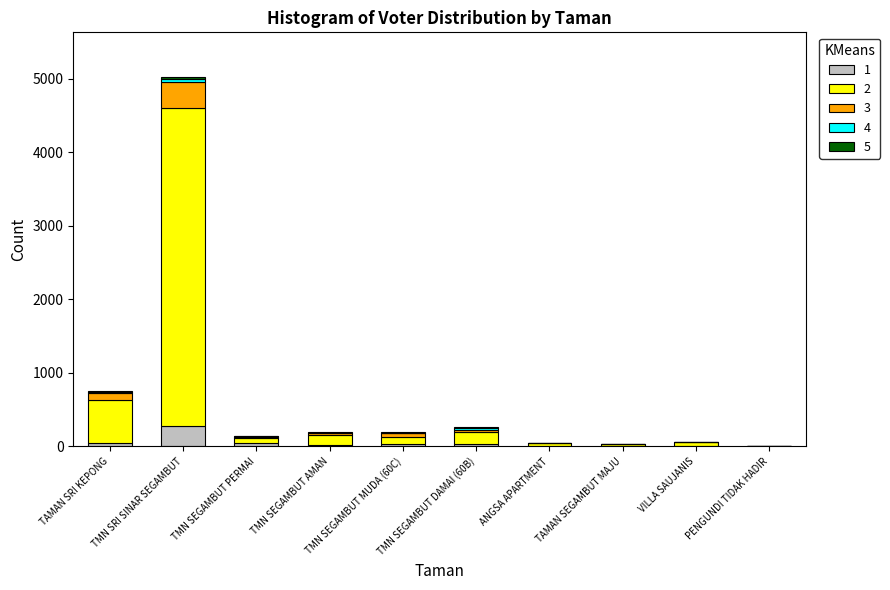

Which category has the highest value in the 1 series?

TMN SRI SINAR SEGAMBUT